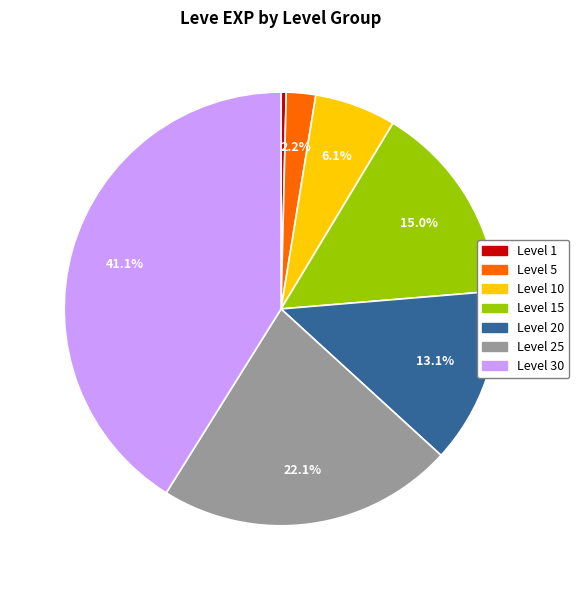

What percentage is the Level 10 slice, to the nearest percent?

6%